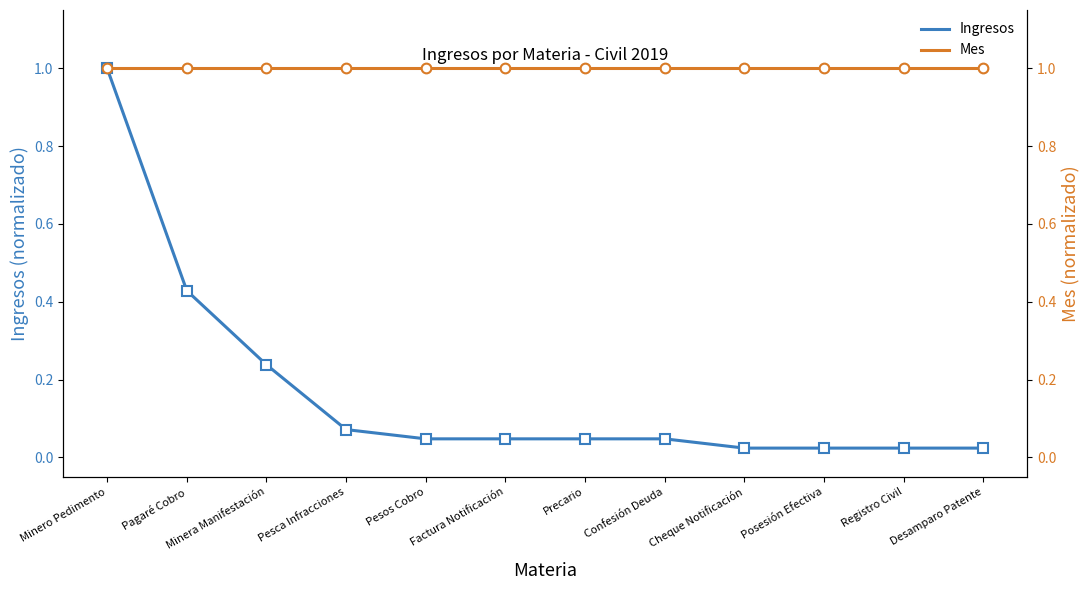

True or false: Mes has a value of 1.0 at Pesos Cobro.

True